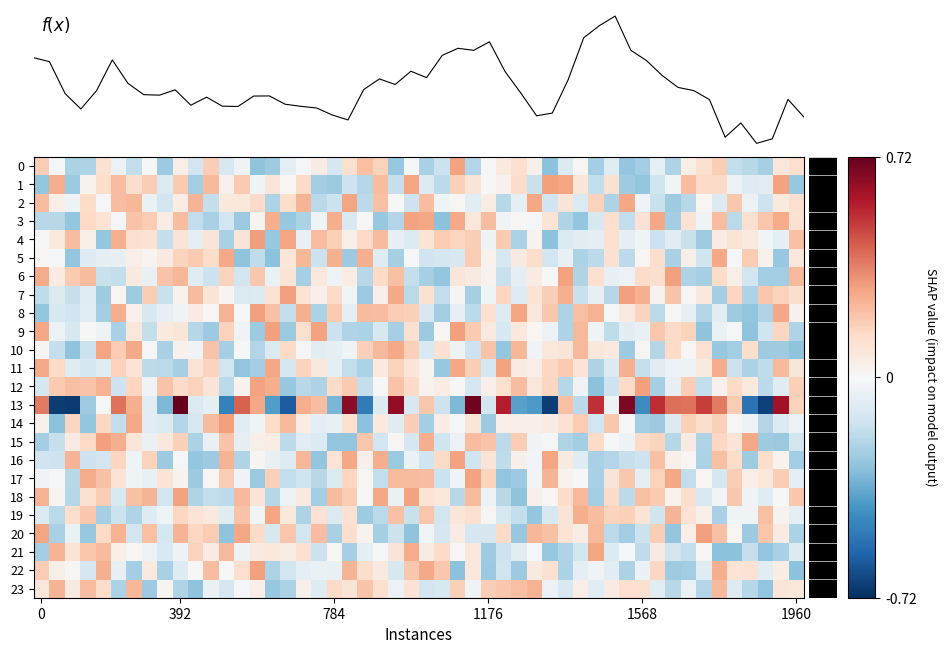

At which category is the sum across all series the highest?

10